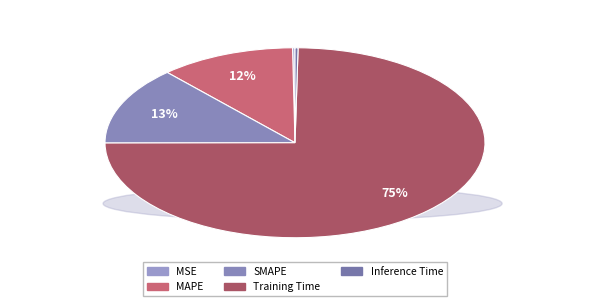

What is the change in value from MSE to Training Time?

+1.7